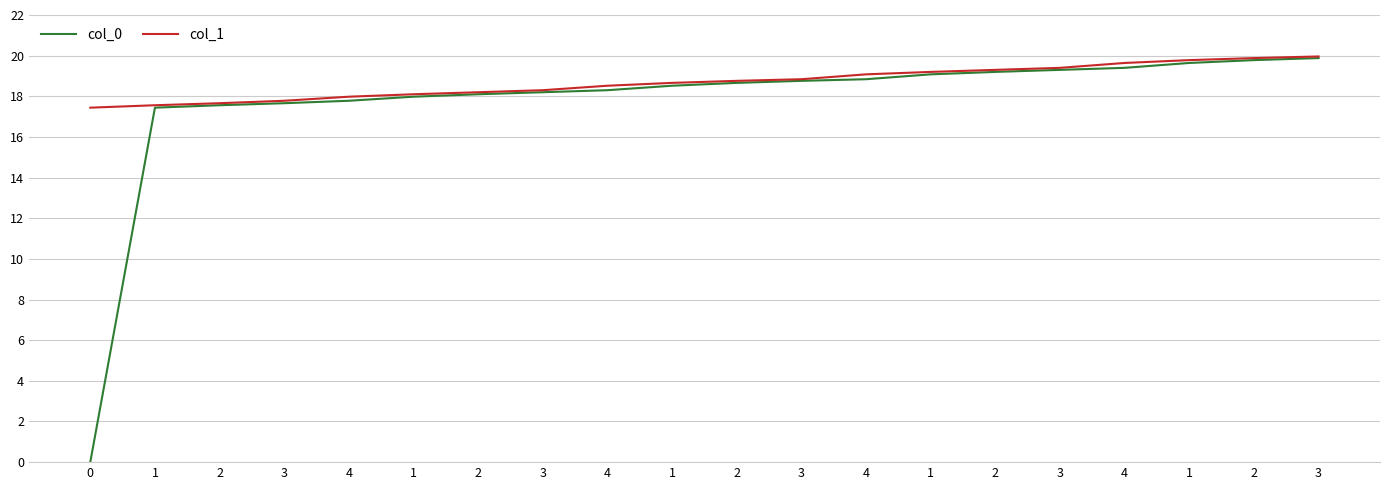

What are all the series names shown in the legend?

col_0, col_1